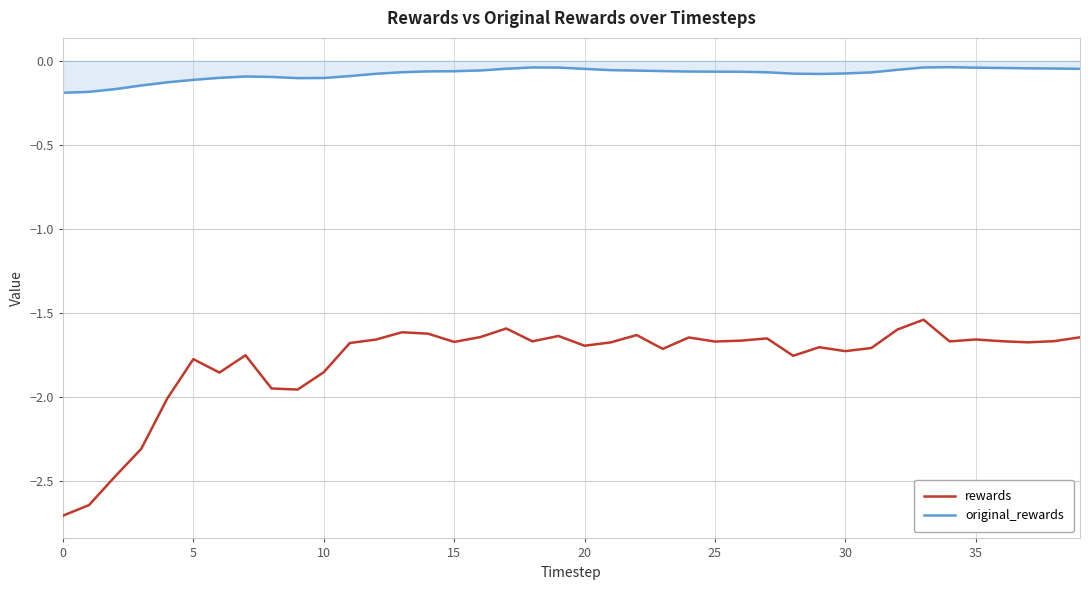

What is the smallest value displayed?

-2.7